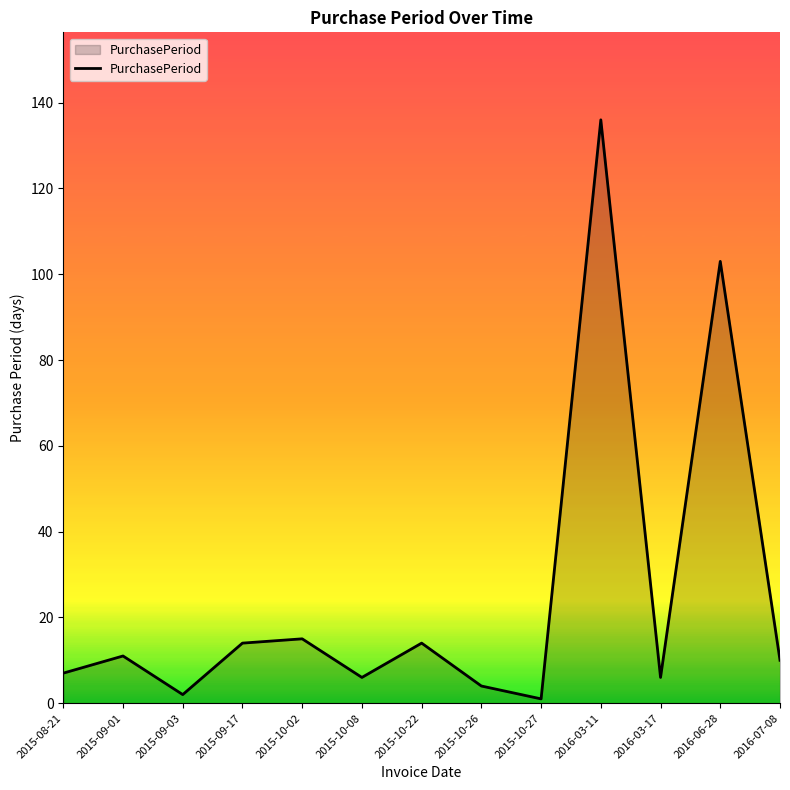

What is the change in value from 2015-09-17 to 2016-03-11?

+122